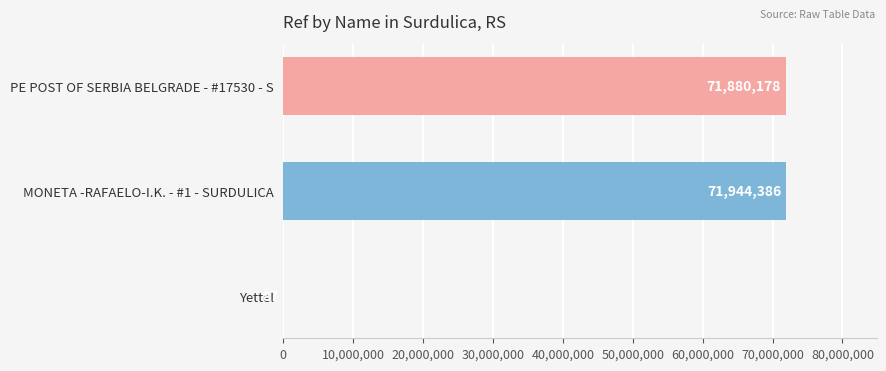

Reading top to bottom, what are all the values shown in this chart?

PE POST OF SERBIA BELGRADE - #17530 - S=71880178	MONETA -RAFAELO-I.K. - #1 - SURDULICA=71944386	Yettel=87